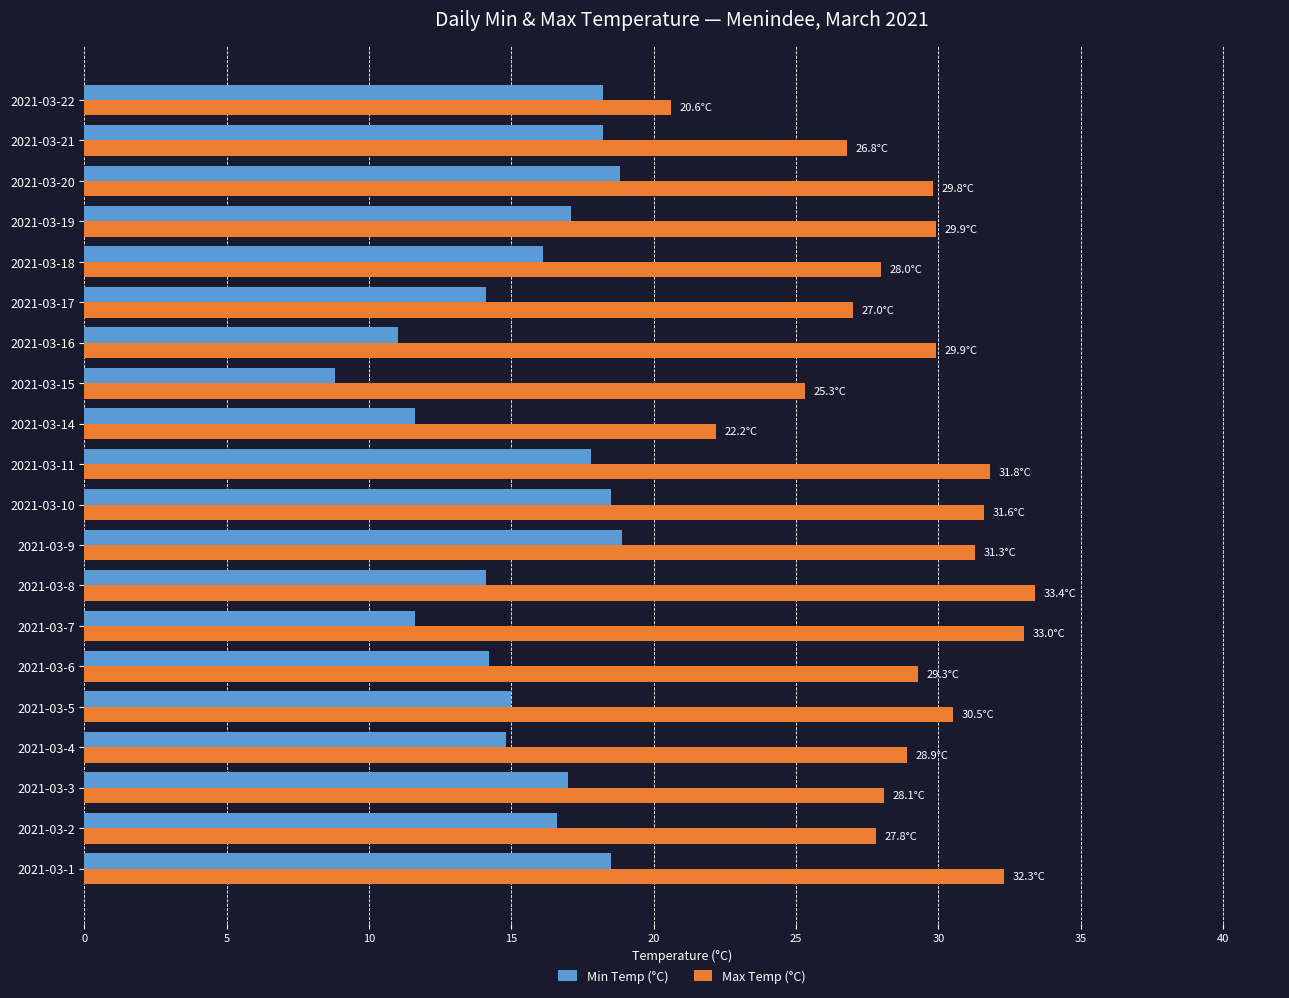

What is the sum of all Max Temp (°C) values?

577.5